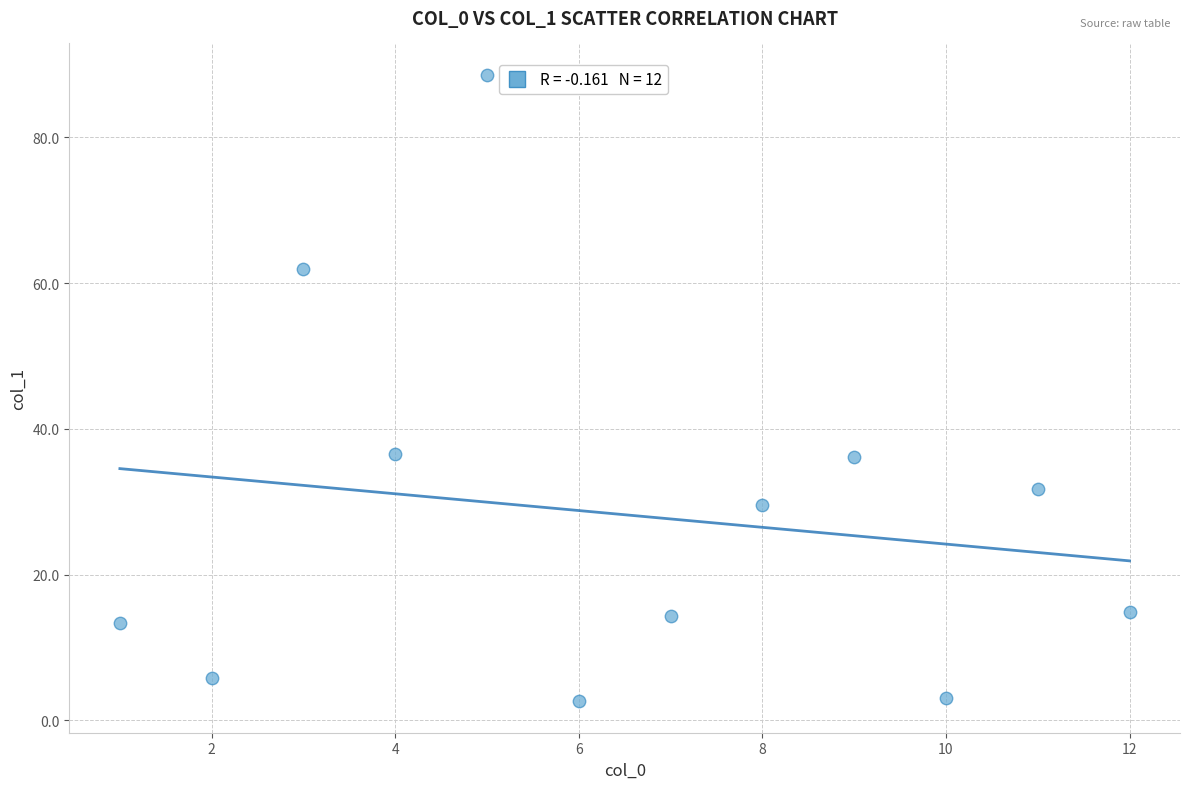

What is the average X value?

6.5